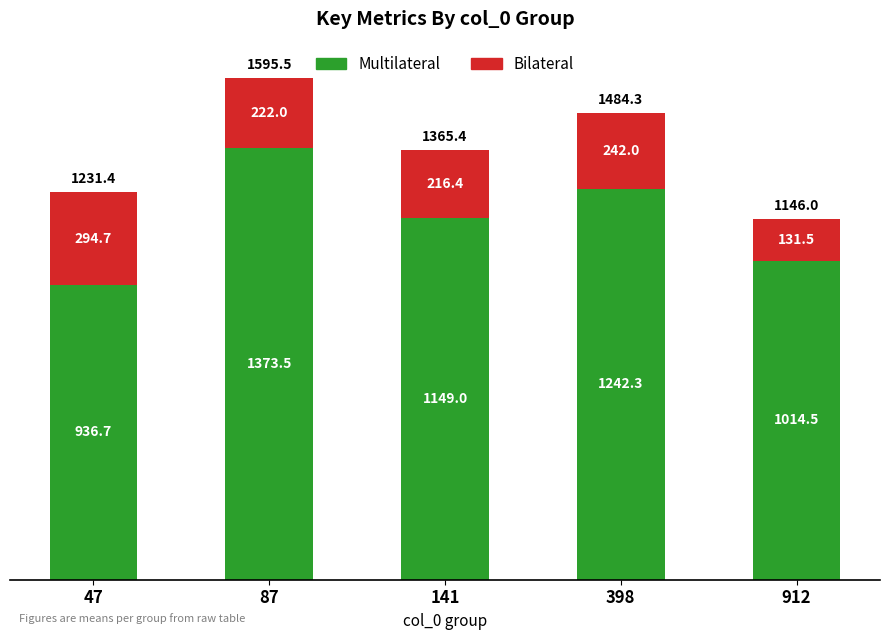

True or false: Multilateral has a value of 1014.5 at 912.

True